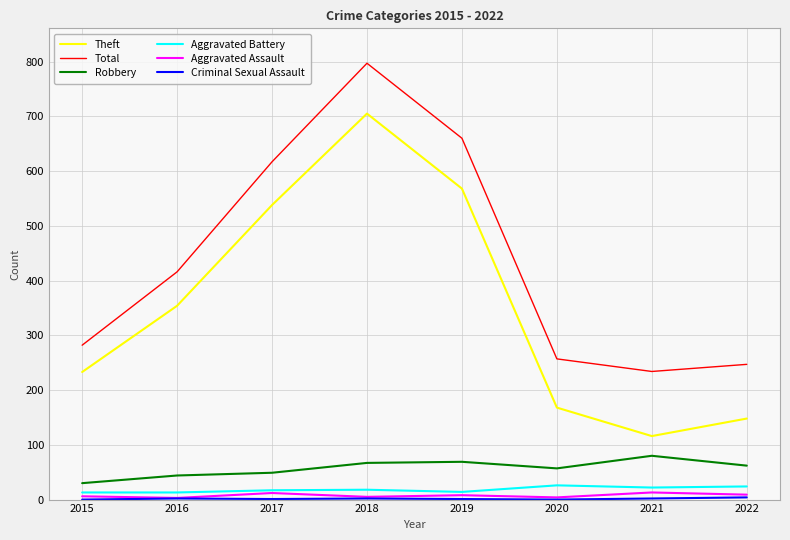

Is it true that Theft equals 148 at 2022?

True